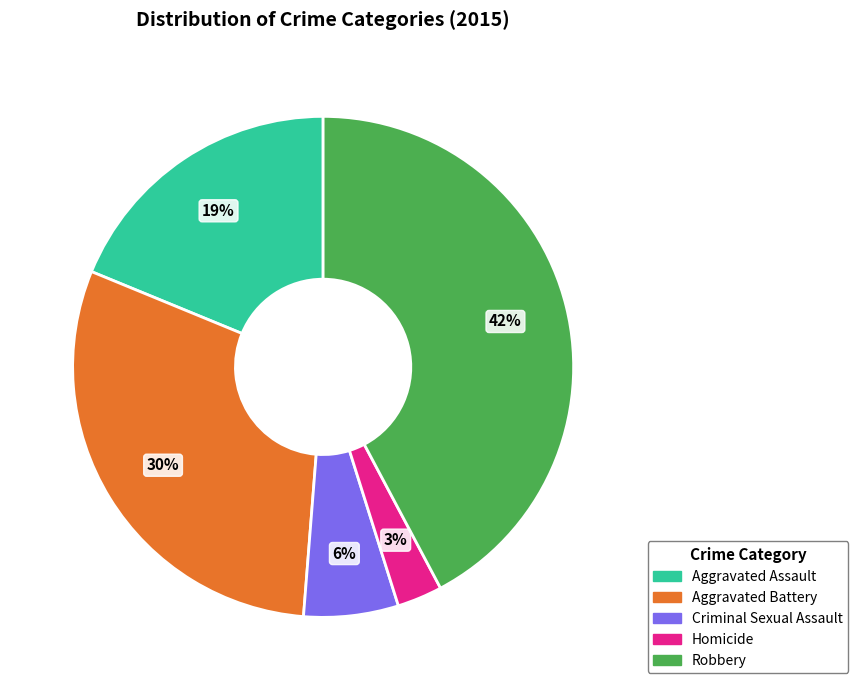

Count the number of slices in the pie.

5